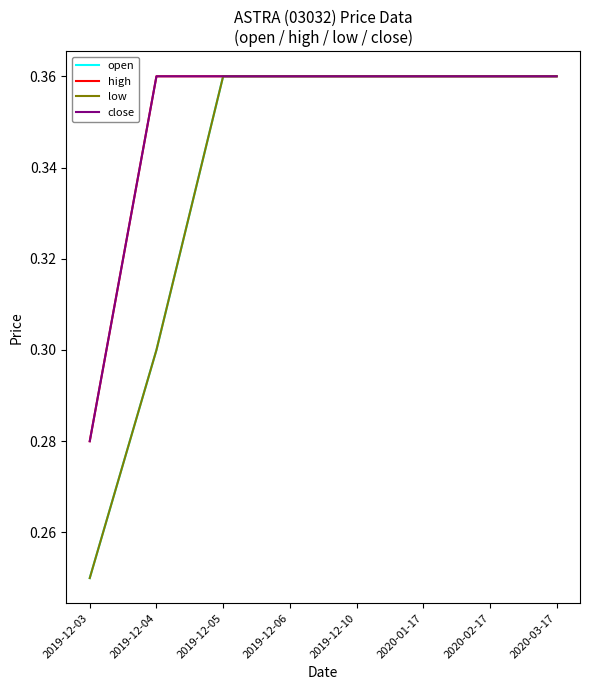

What position from the right is 2019-12-03?

8